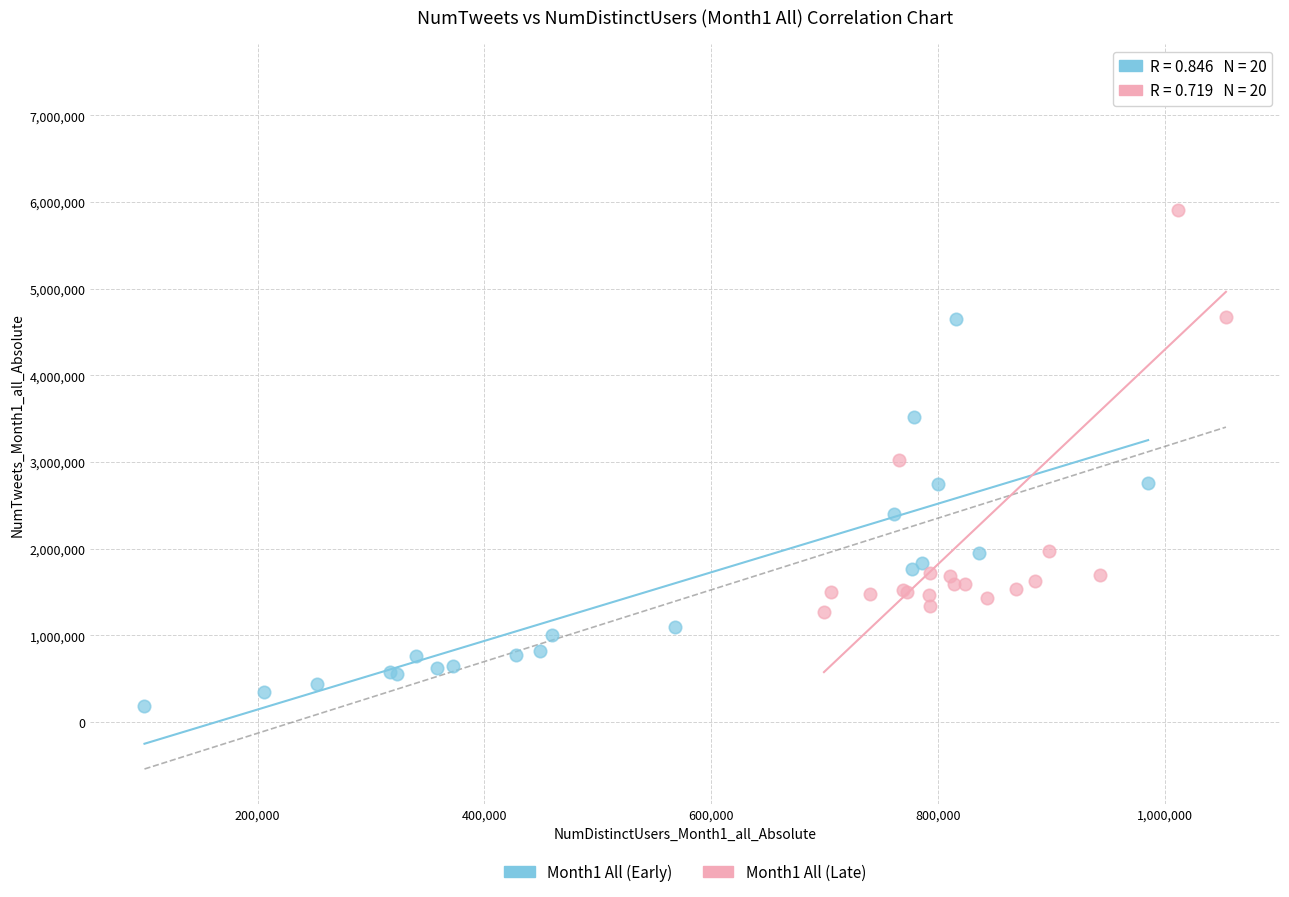

What are all the series names shown in the legend?

Month1 All (Early), Month1 All (Late)